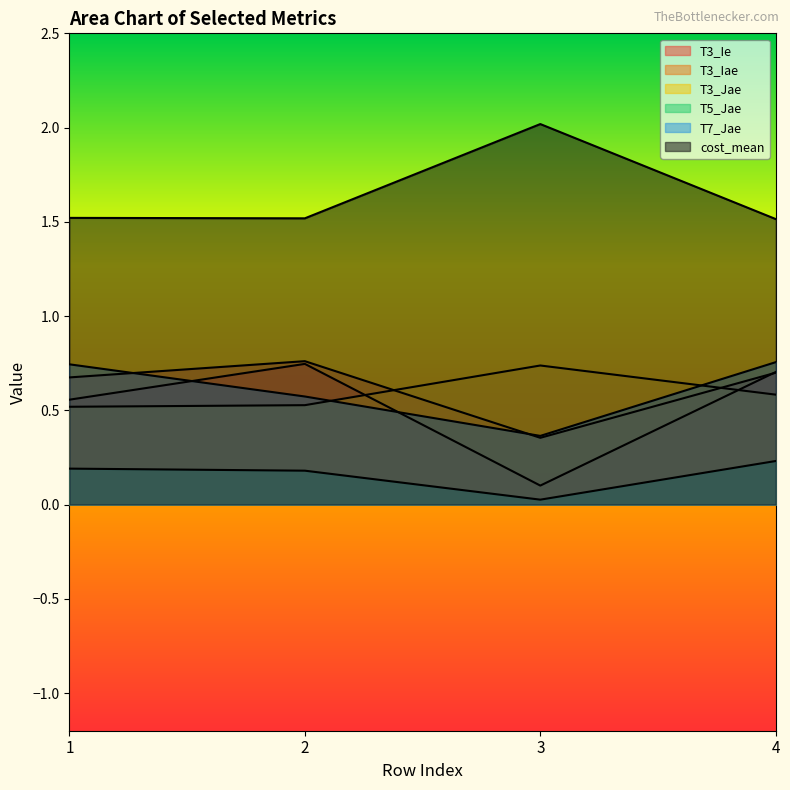

Which category has the highest value in the T3_Iae series?

2